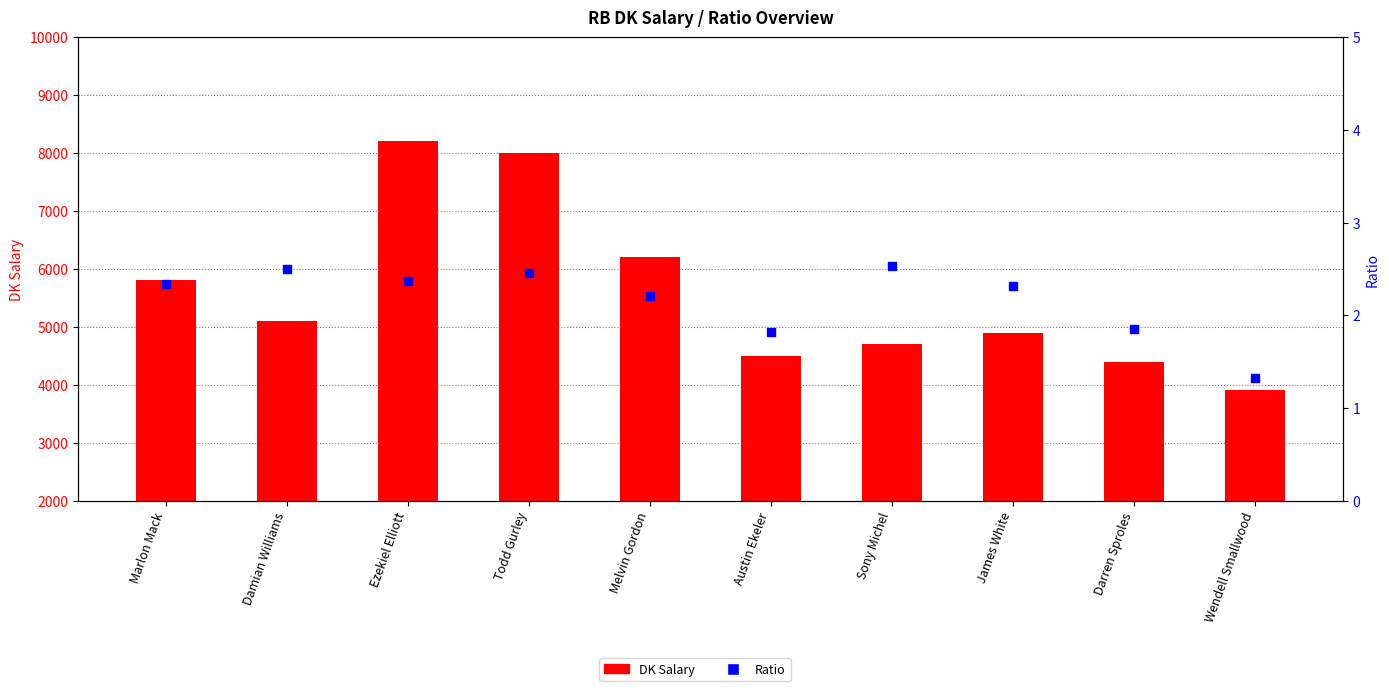

Which series reaches the maximum Y coordinate?

DK Salary